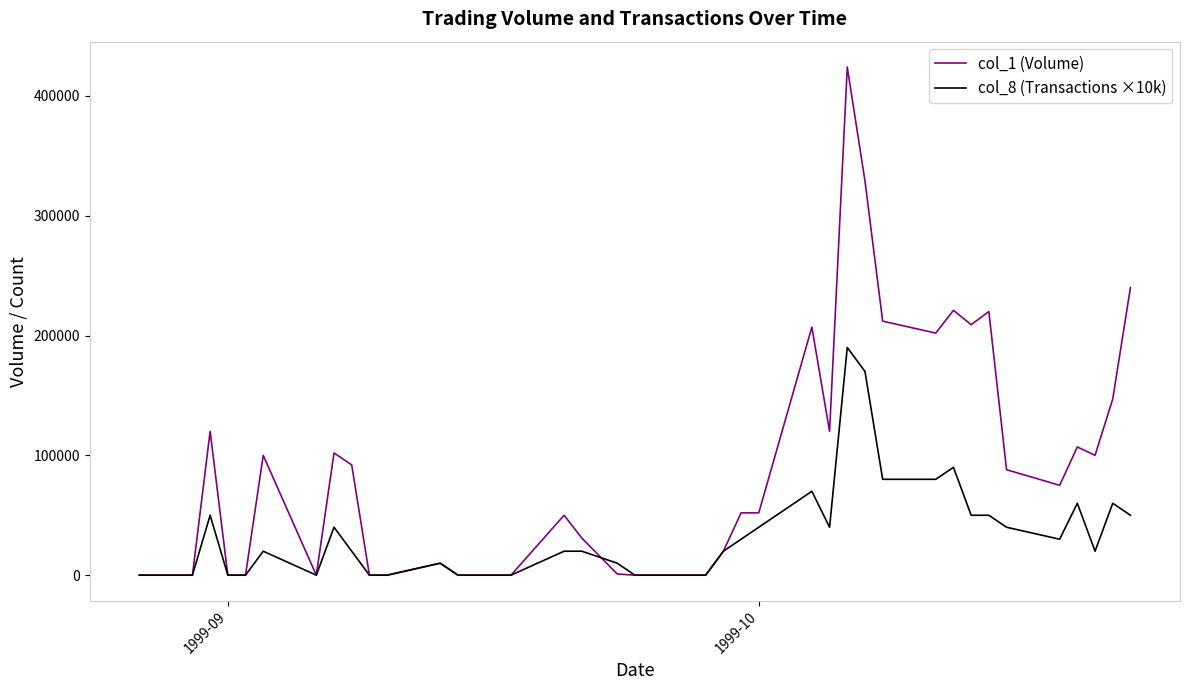

Rank the series by their average value, from highest to lowest.

col_1 (Volume), col_8 (Transactions ×10k)